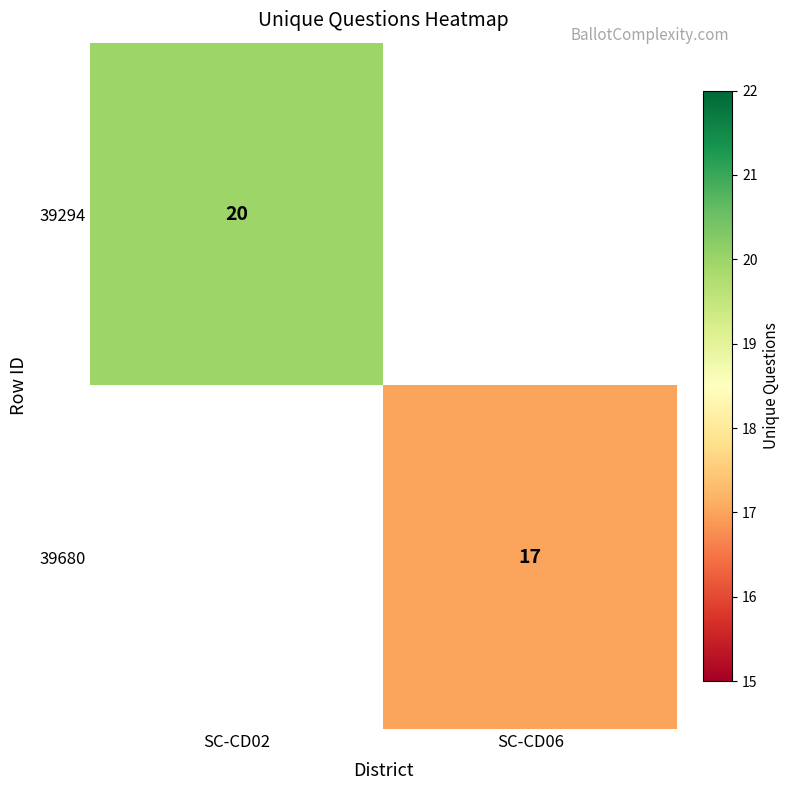

True or false: 39680 has a value of 17 at SC-CD06.

True